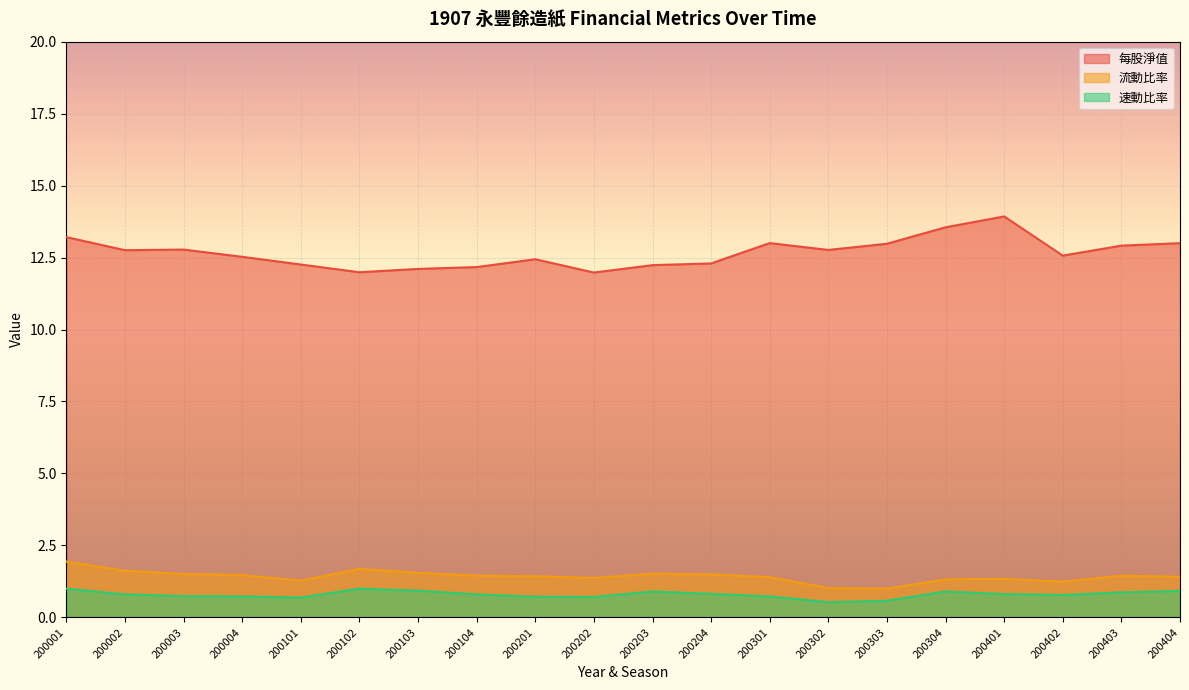

What is the value of the 每股淨值 point at the 12th from the left?

12.3